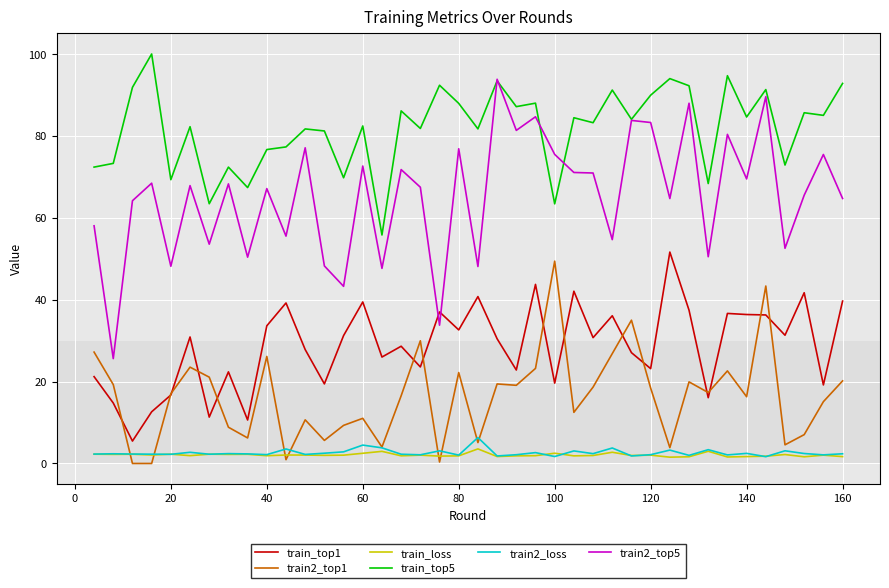

Which series has the largest range (max minus min)?

train2_top5